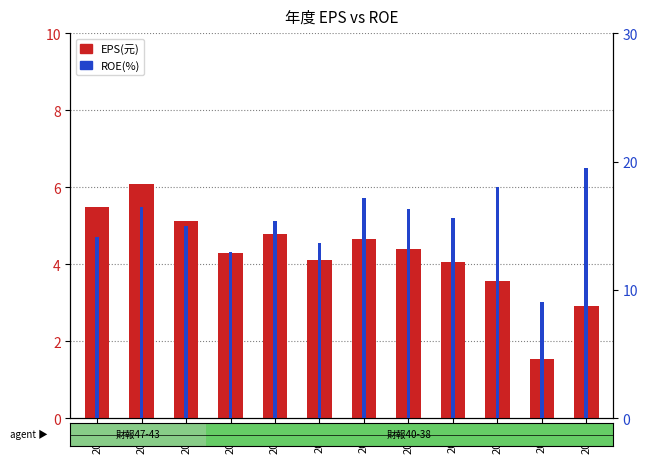

Does the chart contain any negative values?

No